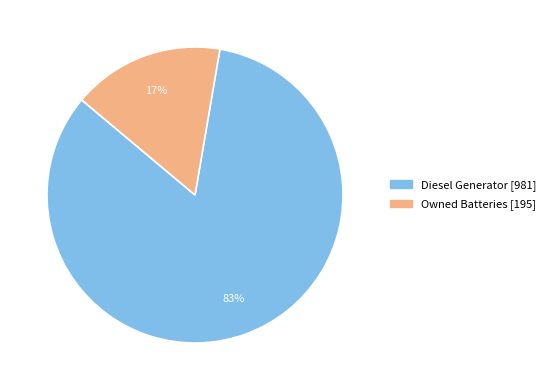

To the nearest percent, what is the average slice percentage?

50%